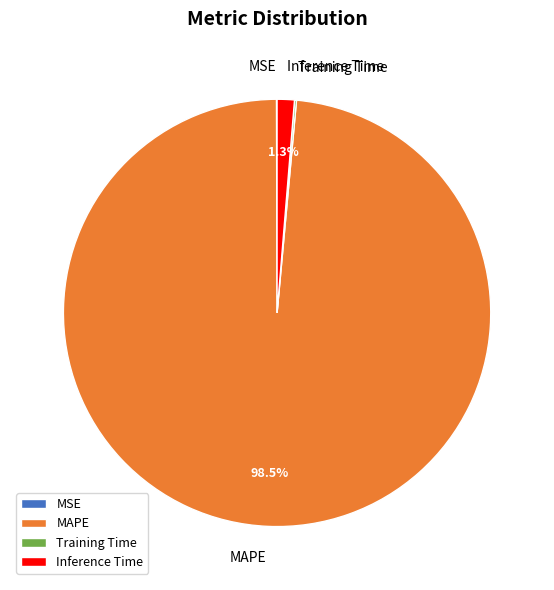

Is there any slice that represents more than half of the pie?

Yes